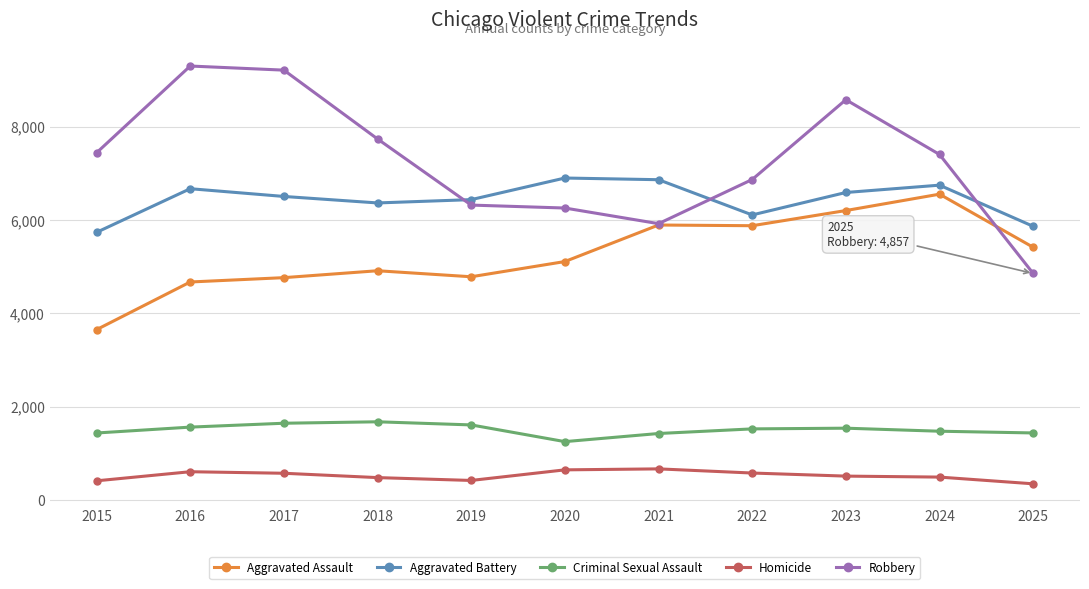

What are all the series names shown in the legend?

Aggravated Assault, Aggravated Battery, Criminal Sexual Assault, Homicide, Robbery